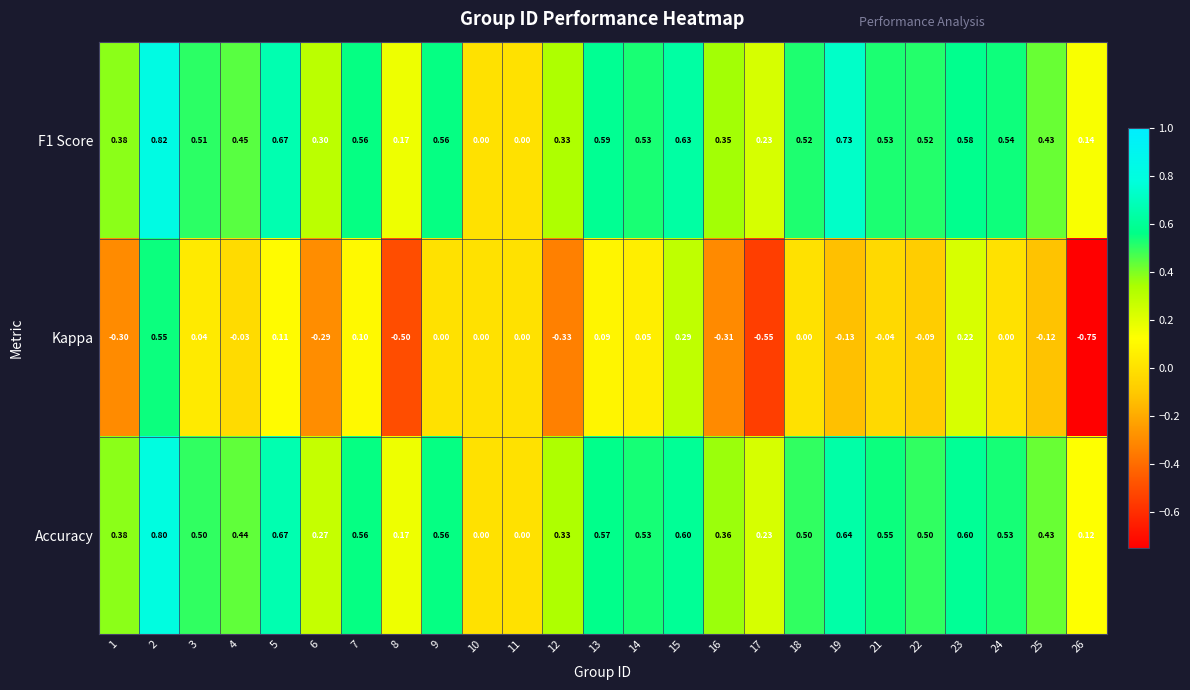

What is the difference between the highest and lowest values at 15?

0.3